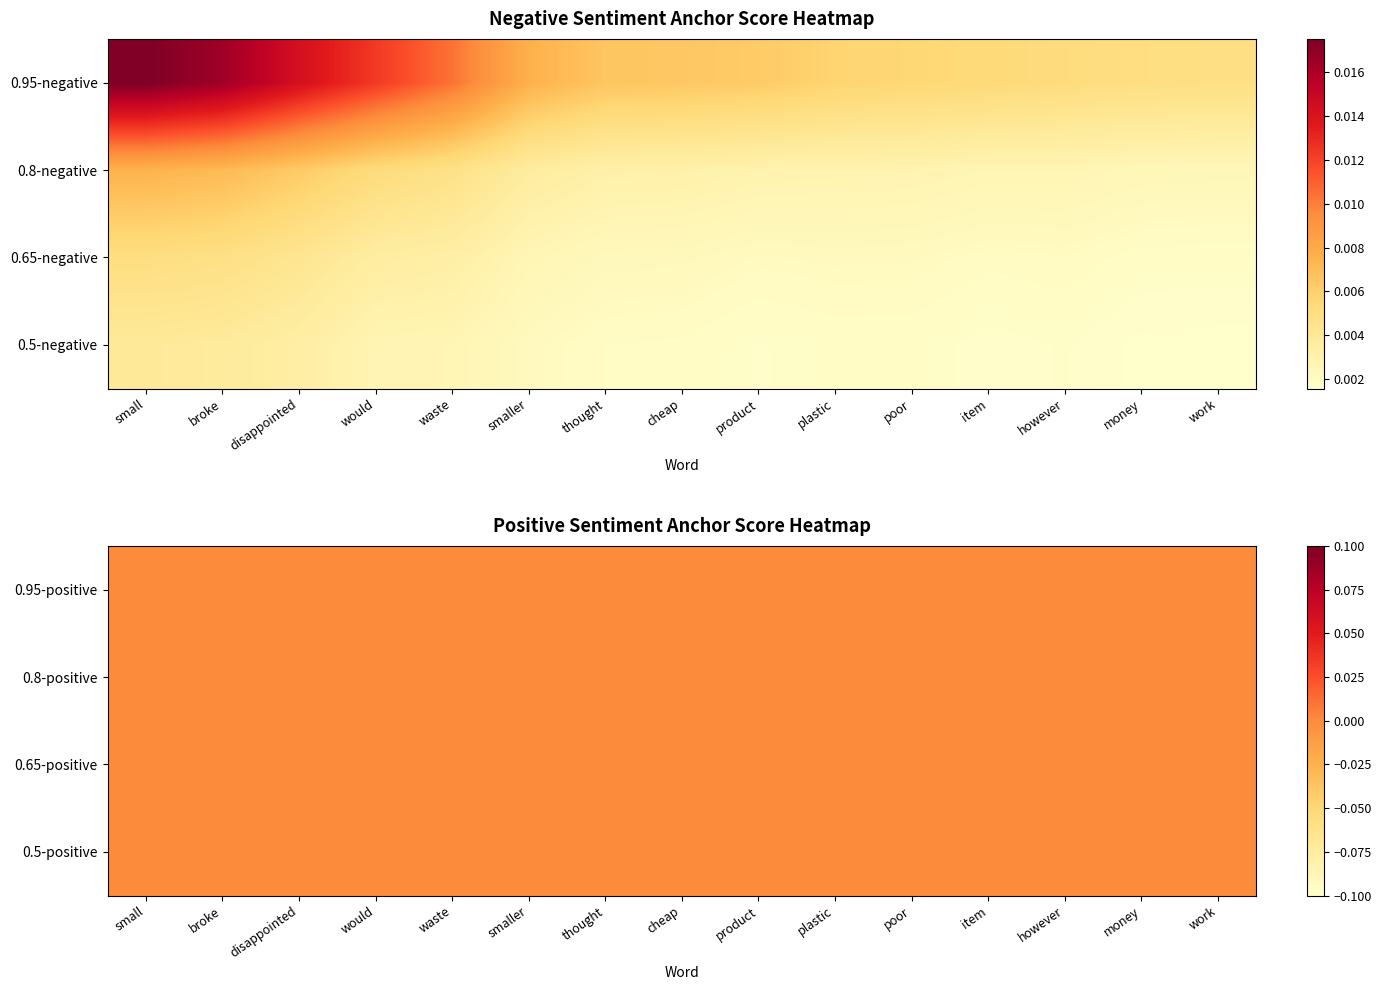

The value of 0.5-negative at product is 0.0. True or false?

True